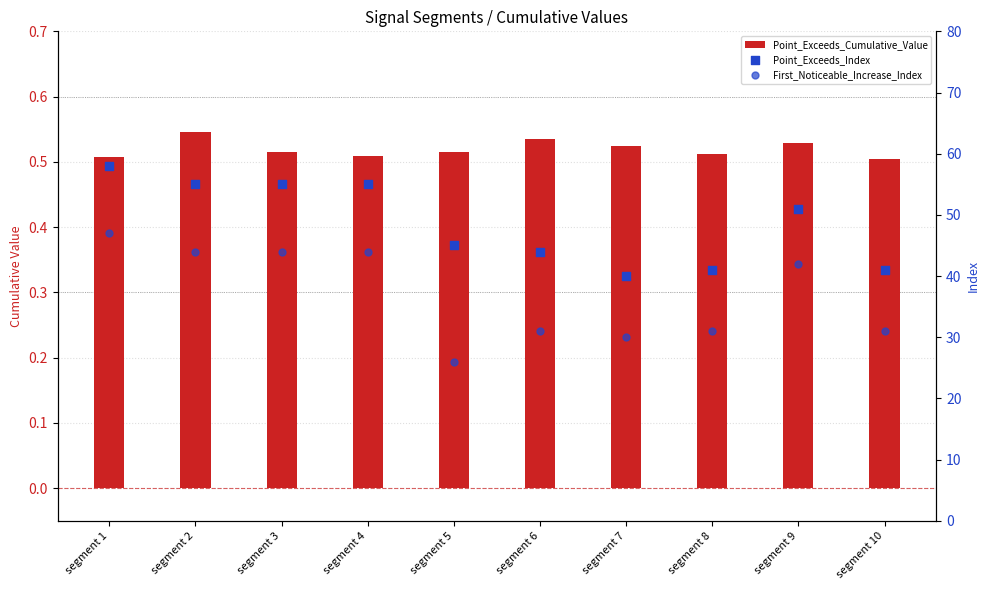

Which series contains the lowest Y value?

Point_Exceeds_Cumulative_Value